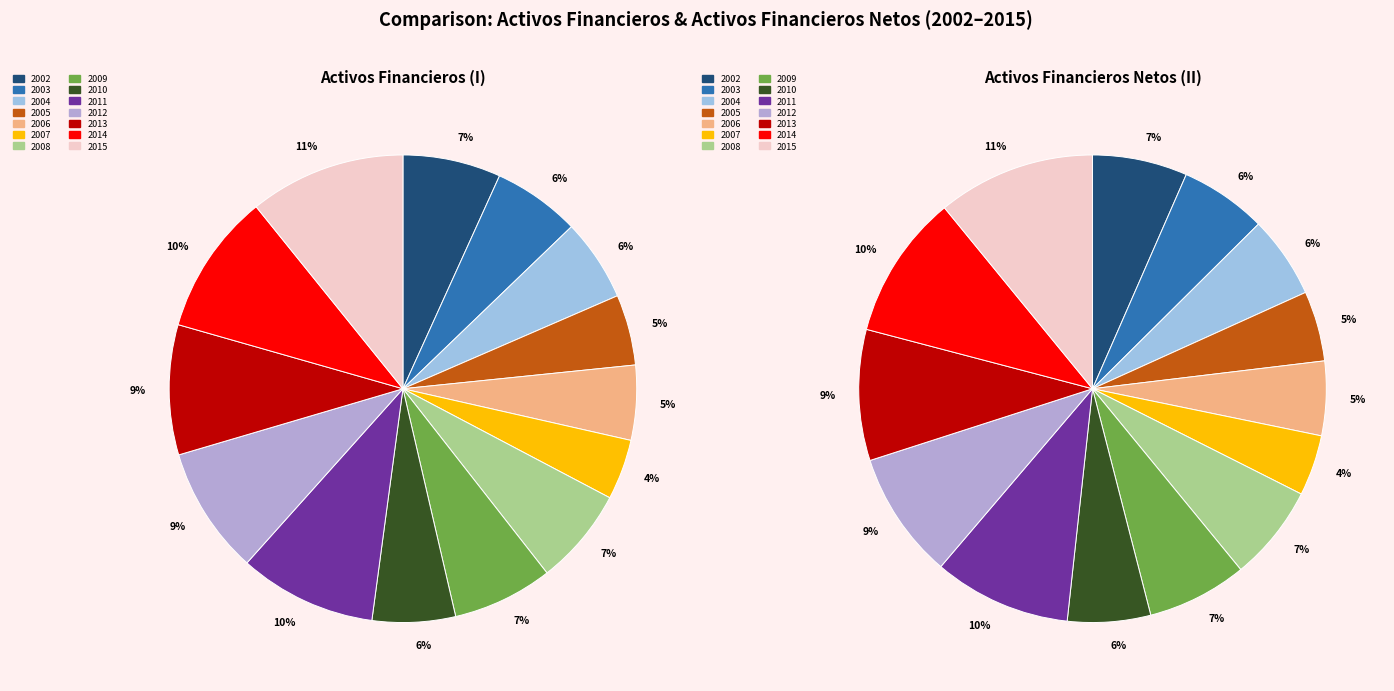

Combined, do 2009 and 2006 account for over 50%?

No